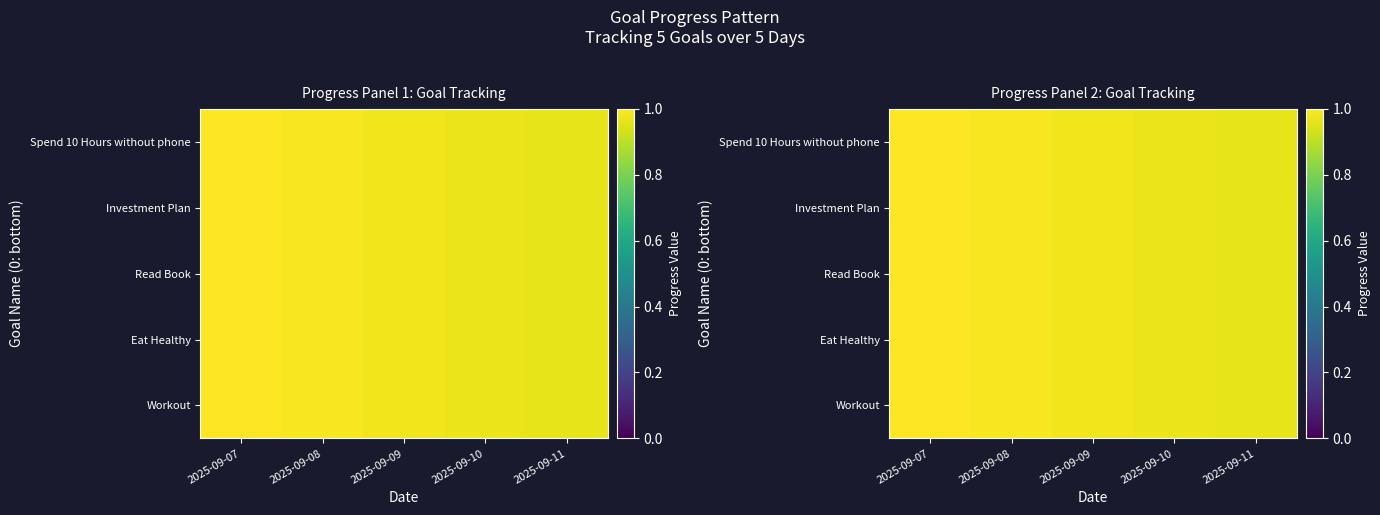

How many categories are shown in the chart?

5